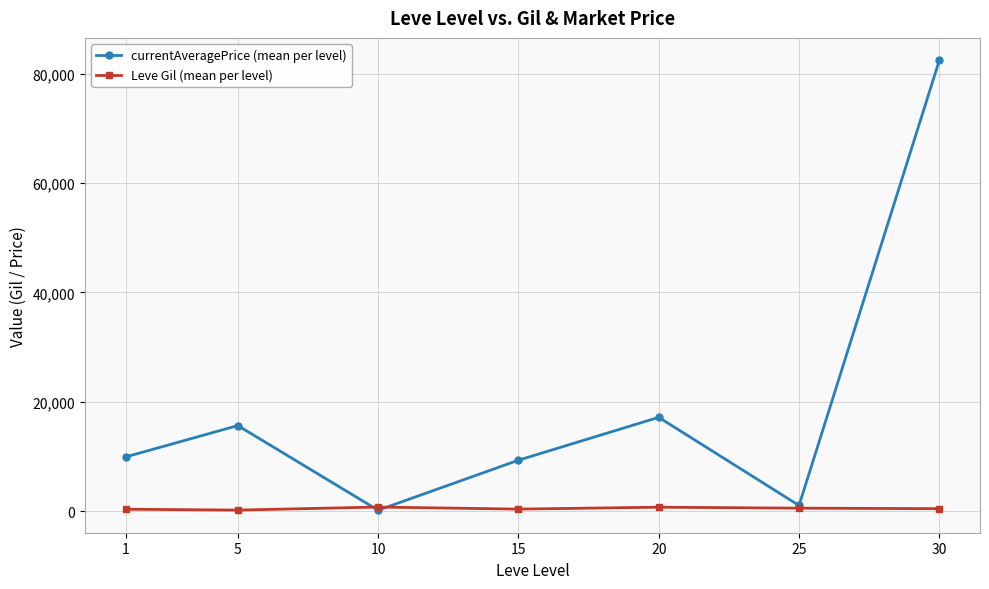

Where is currentAveragePrice (mean per level) nearest to the value 41293?

20